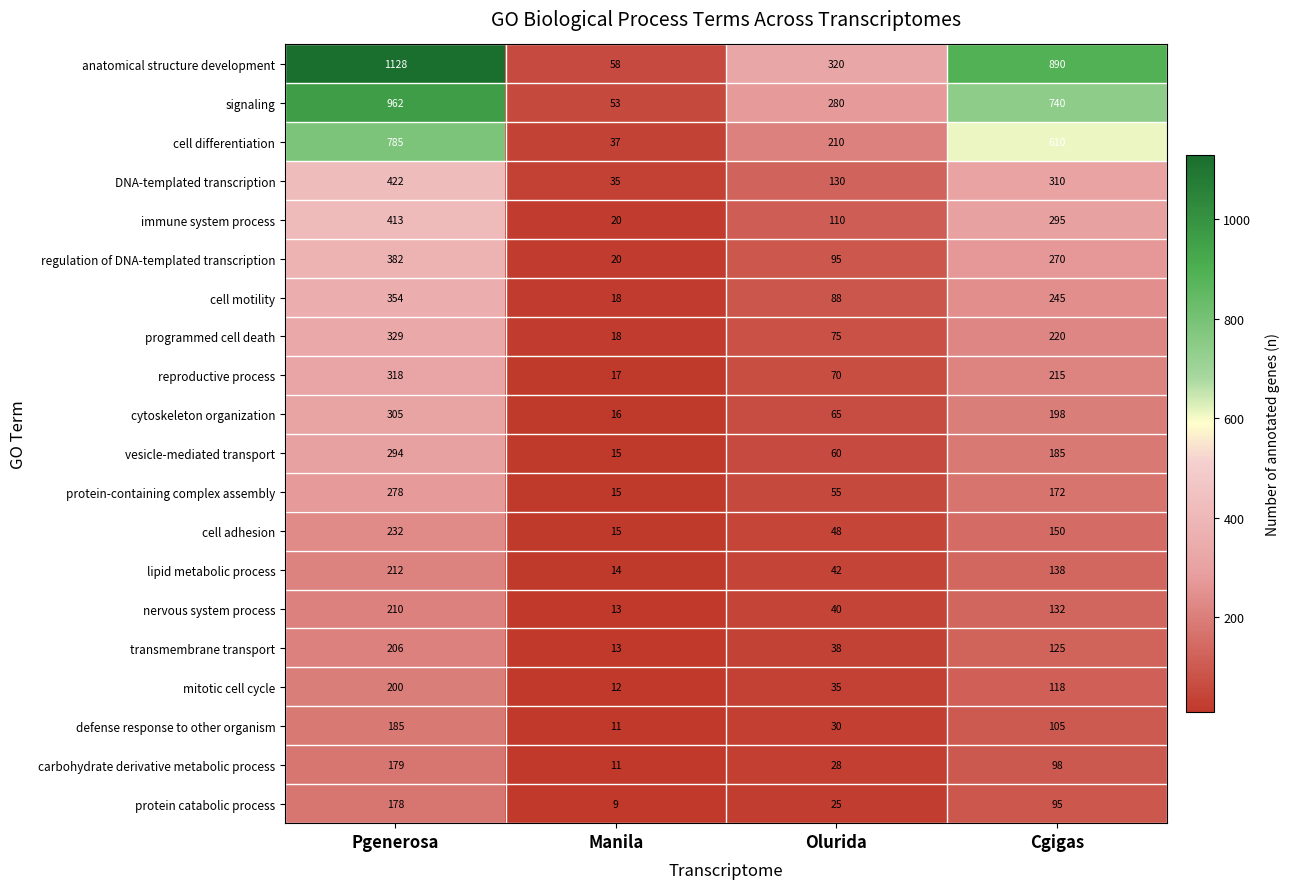

Count the regulation of DNA-templated transcription values in the range 95 to 382.

3